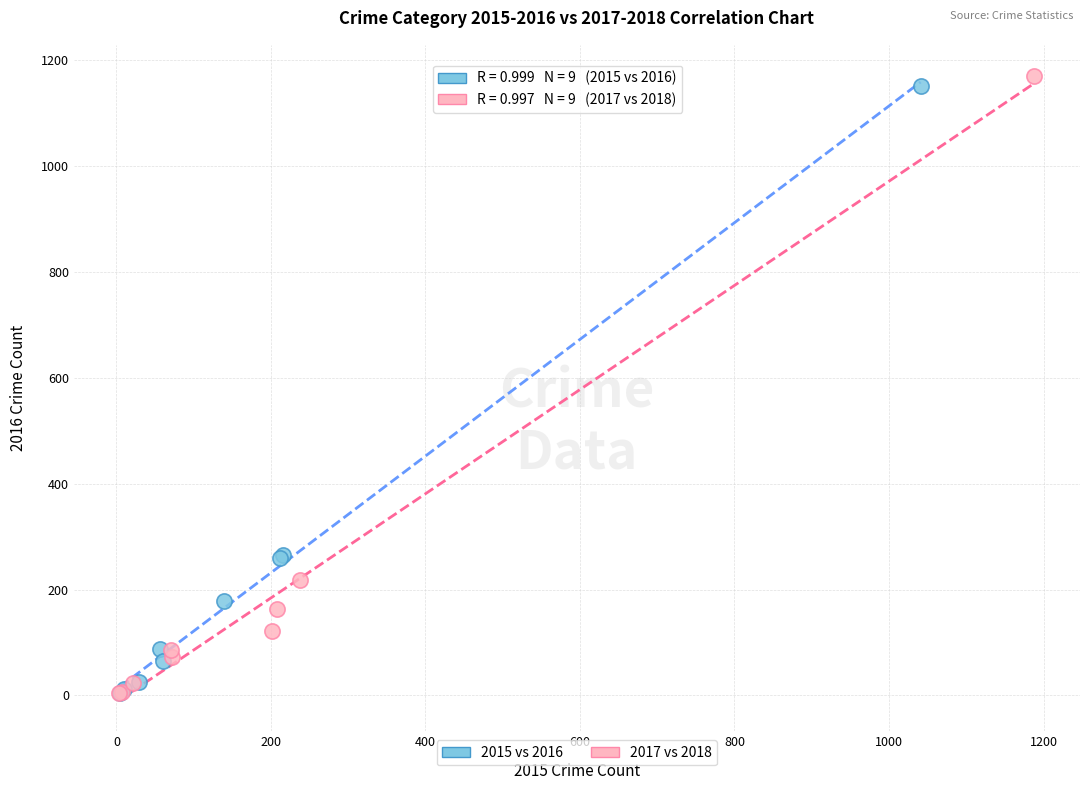

Which series reaches the maximum Y coordinate?

2017 vs 2018